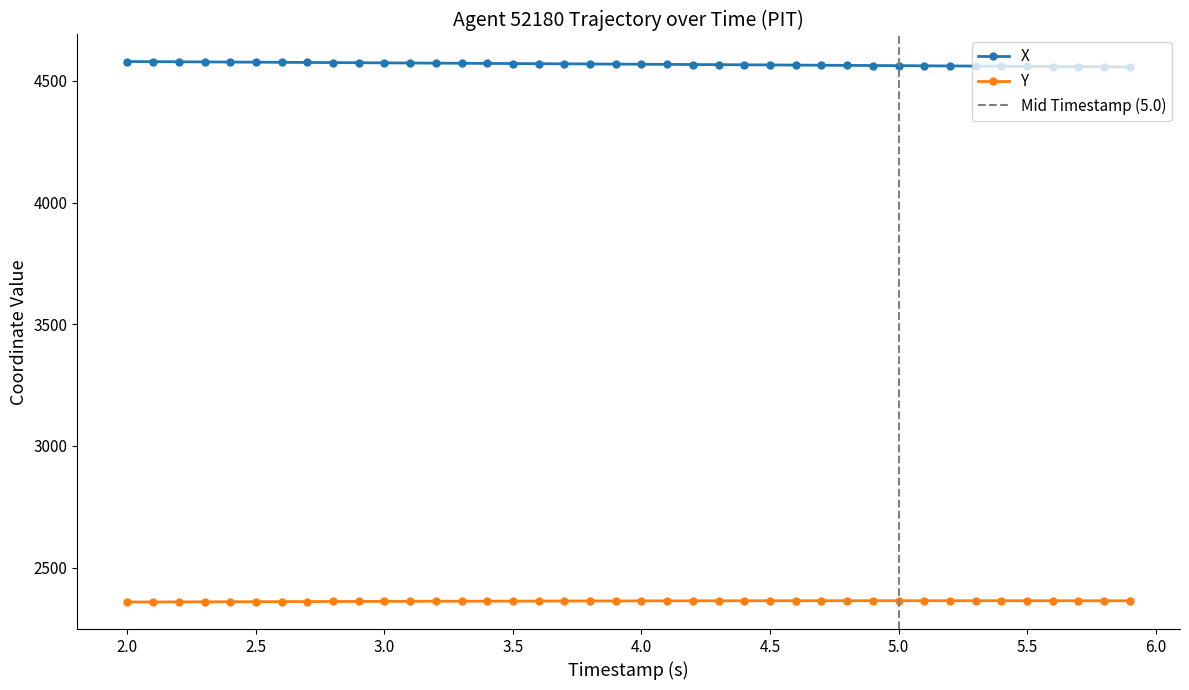

How many data points in X are above 4568?

20